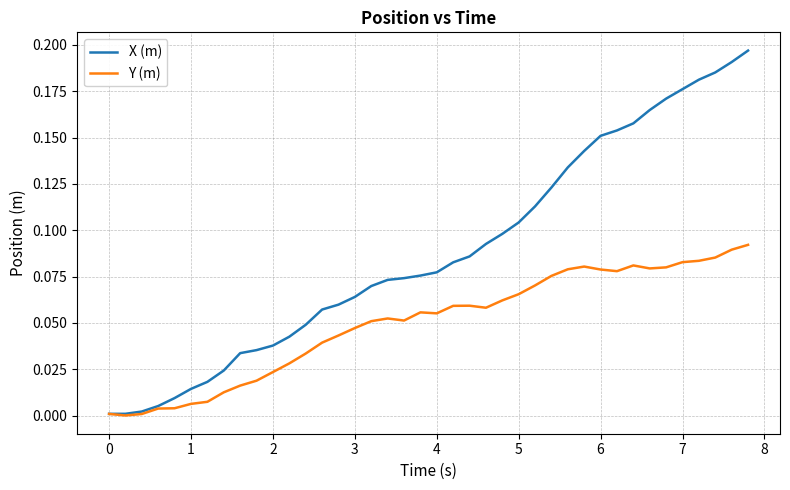

List the series in order of their peak value, highest first.

X (m), Y (m)